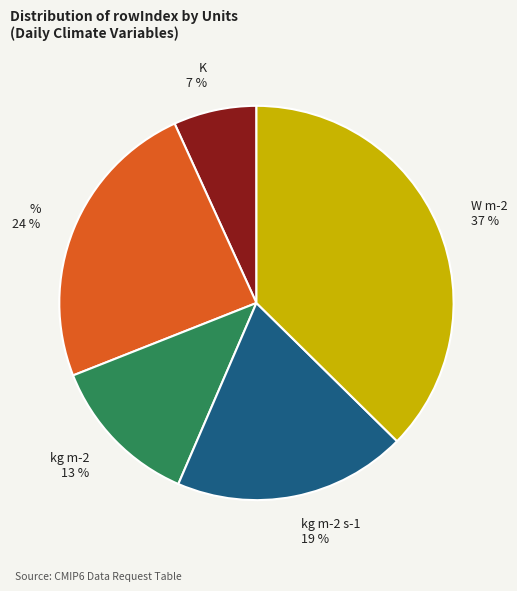

Rank the categories by value from lowest to highest.

K, kg m-2, kg m-2 s-1, %, W m-2